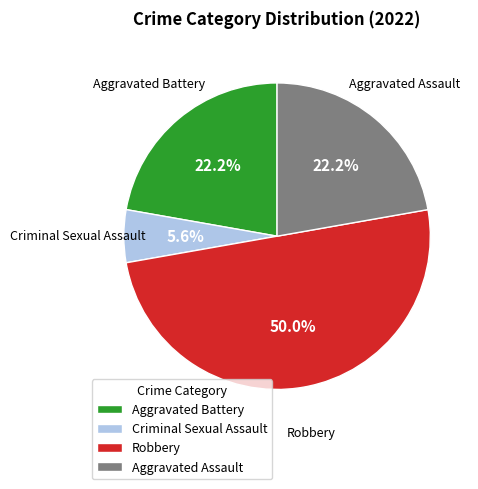

Do Aggravated Assault and Robbery together represent more than half of the pie?

Yes